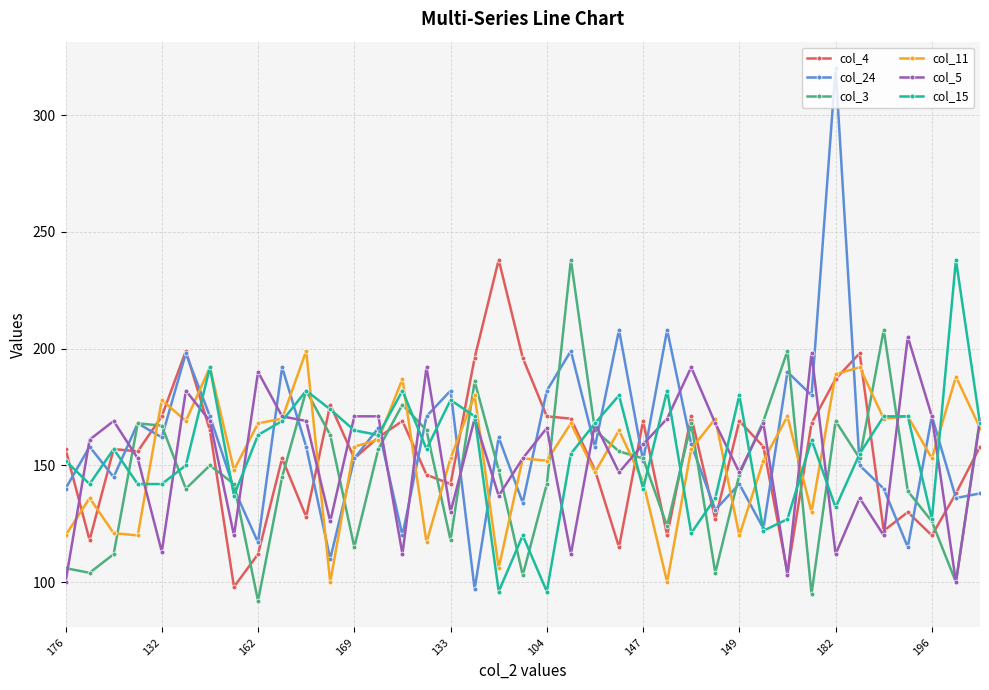

What is the value of the col_24 point at the 33rd from the left?

320